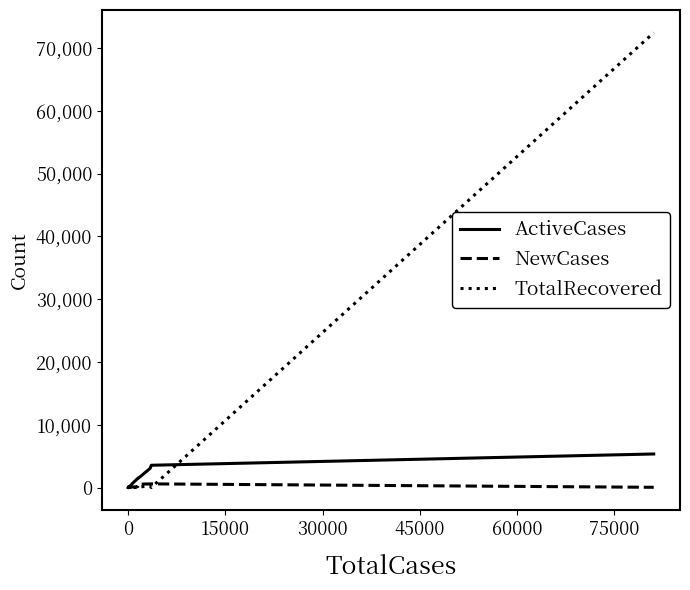

List the series in order of their peak value, lowest first.

NewCases, ActiveCases, TotalRecovered